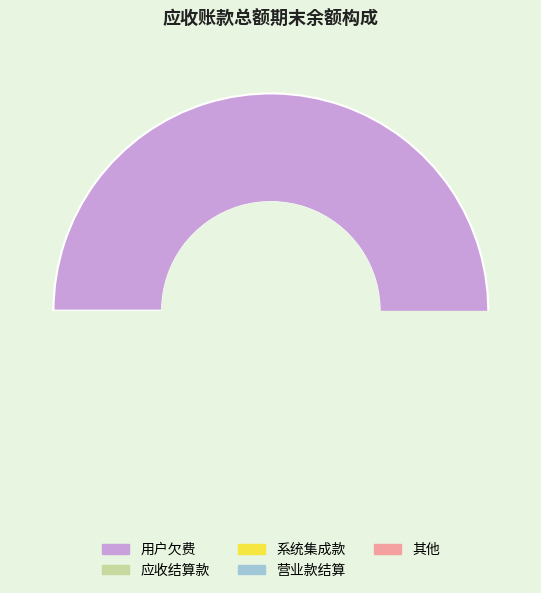

The 系统集成款 slice represents 1% of the pie. True or false?

False